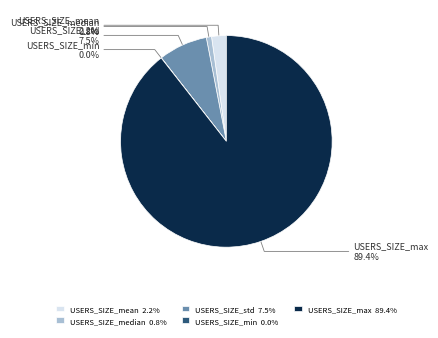

Does USERS_SIZE_median account for over 50% of the chart?

No